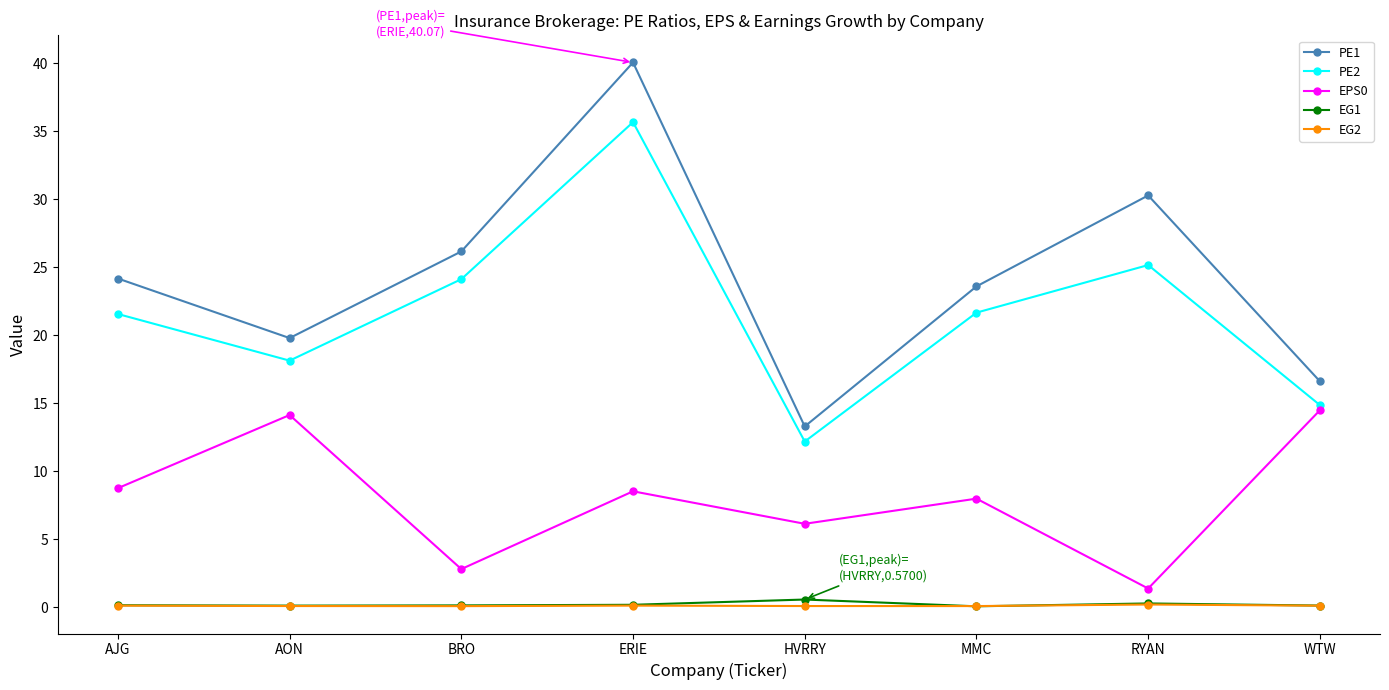

Which series has the widest spread of values?

PE1